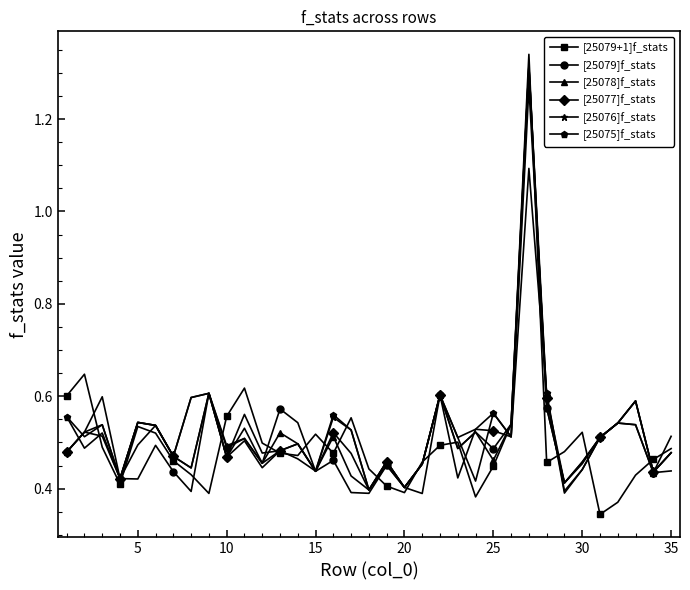

What is the highest value of the [25075]f_stats series?

1.1